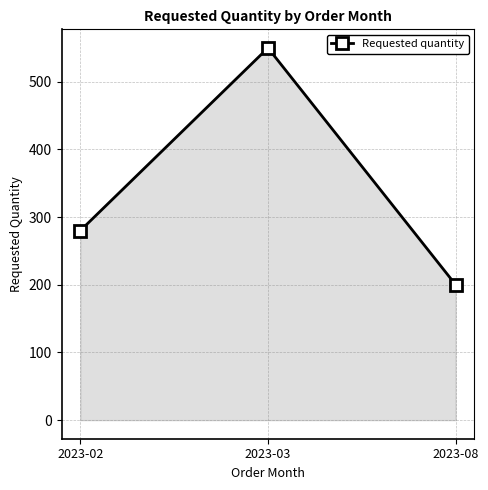

Rank the categories by value from lowest to highest.

2023-08, 2023-02, 2023-03